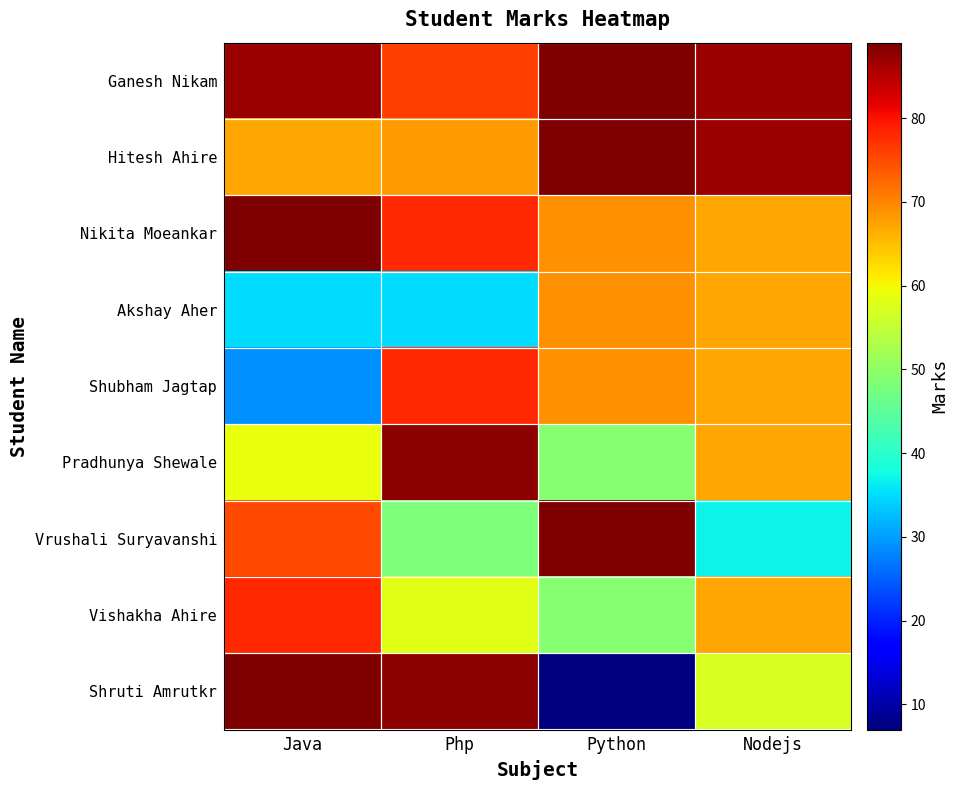

What is the spread (max minus min) of values at Nodejs?

50